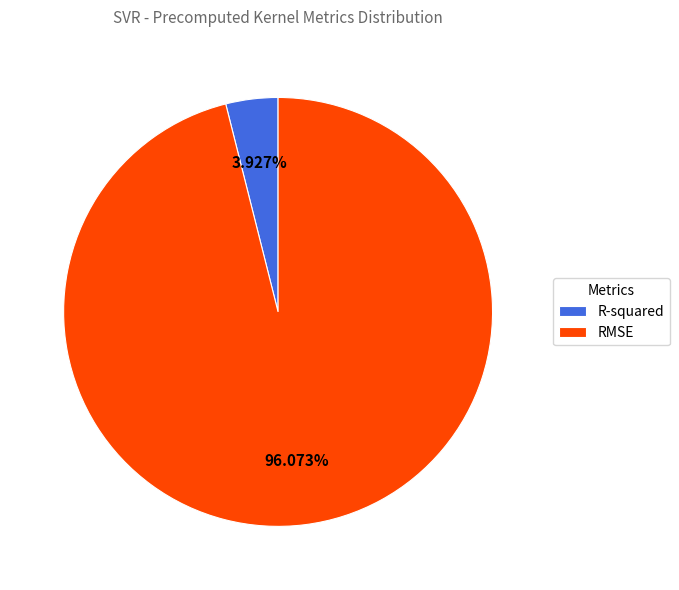

The RMSE slice represents 96% of the pie. True or false?

True